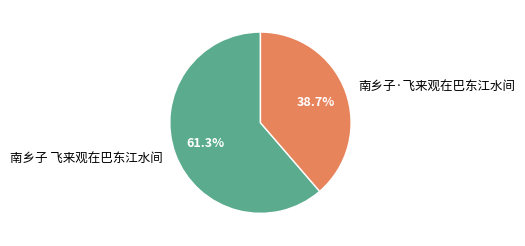

Is the sum of 南乡子·飞来观在巴东江水间 and 南乡子 飞来观在巴东江水间 greater than half?

Yes